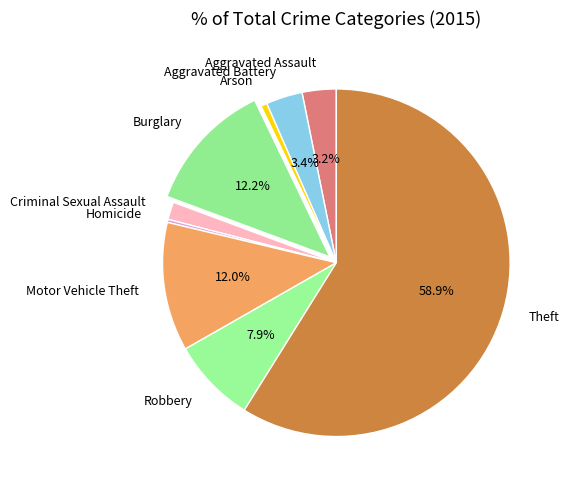

Combined, do Aggravated Battery and Aggravated Assault account for over 50%?

No